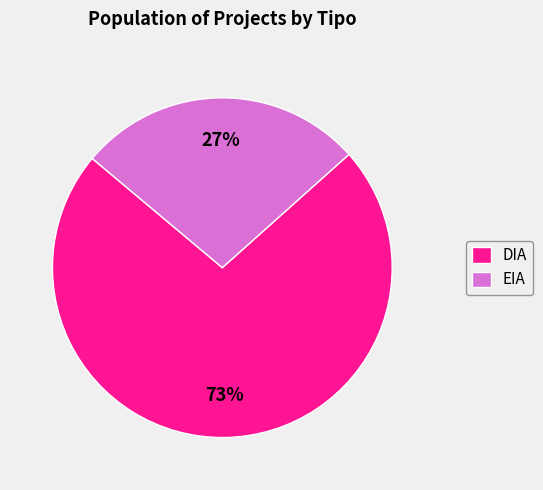

Count the number of slices in the pie.

2